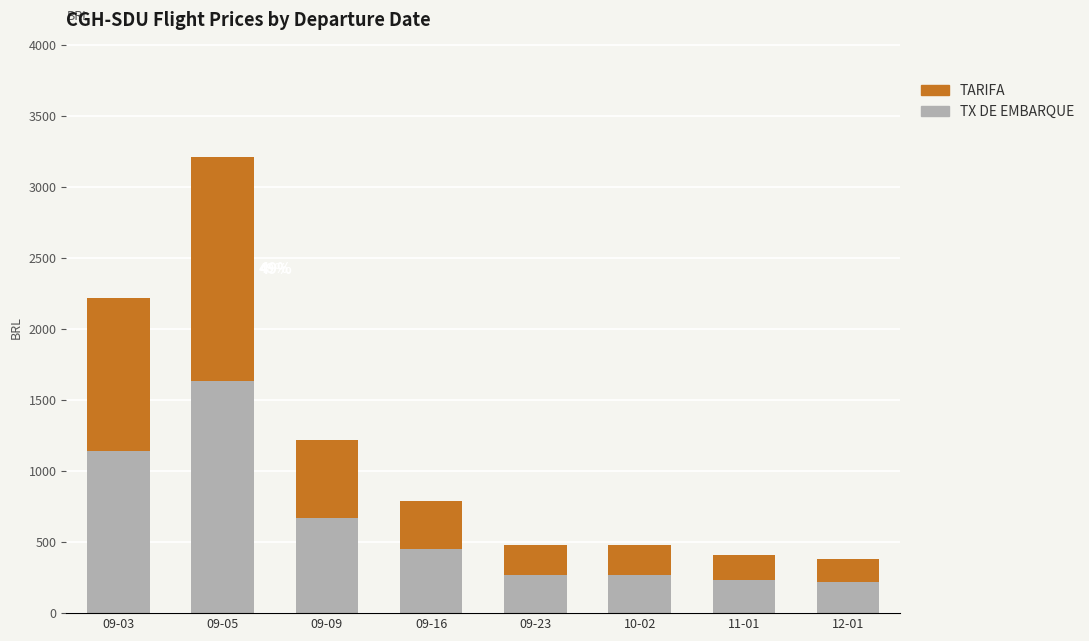

What is the sum of all TX DE EMBARQUE values?

4891.7